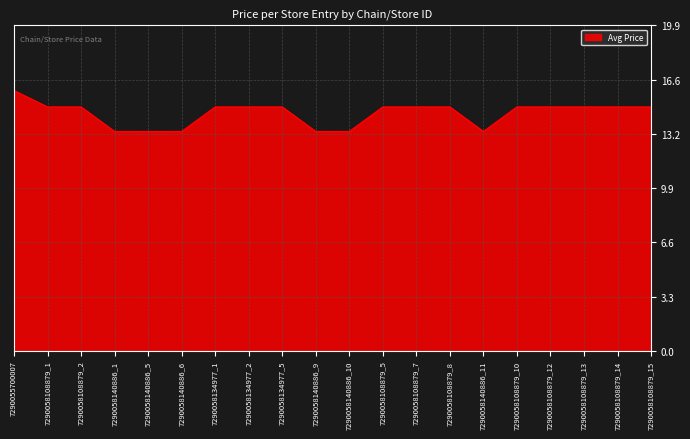

Which label corresponds to the largest value in the chart?

7290055700007